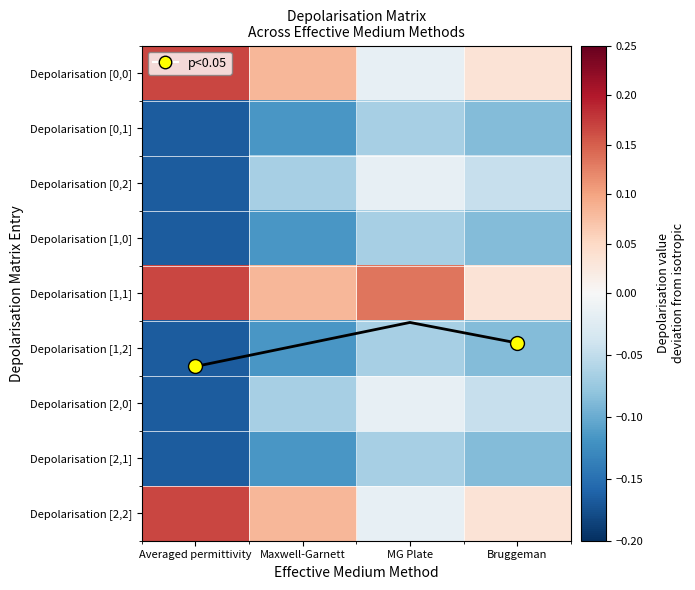

At which label does Depolarisation [0,2] reach its peak?

MG Plate